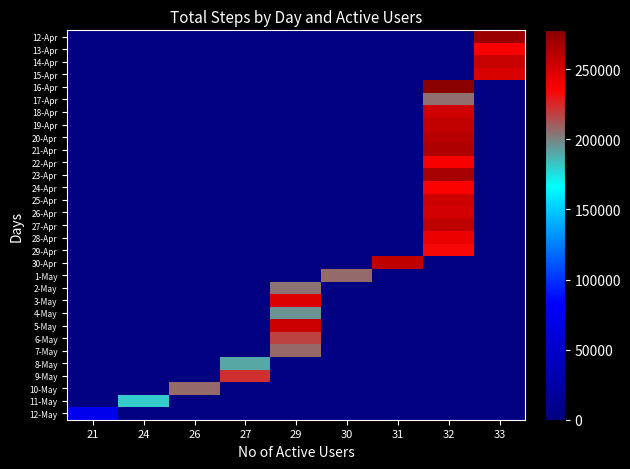

At which category is the sum across all series the highest?

32